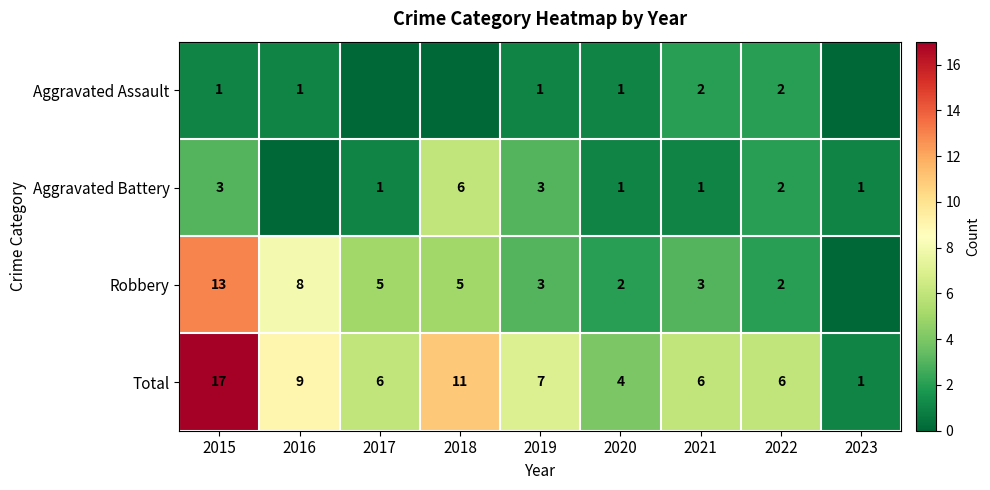

What is the total value across all series at 2022?

12